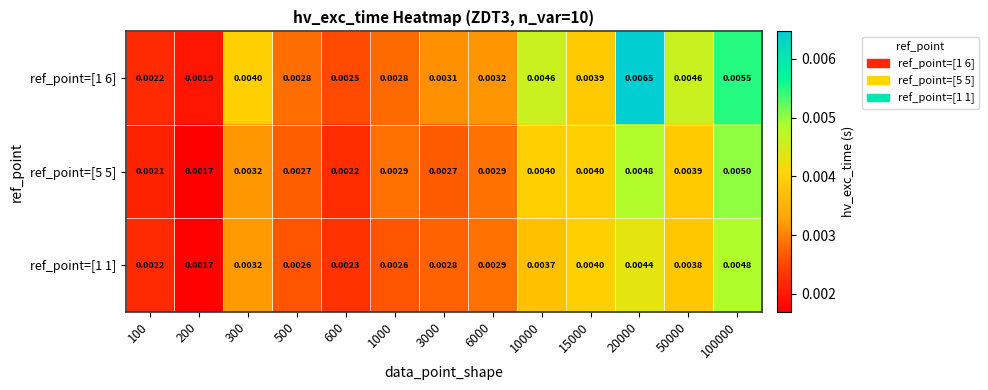

Is the value of ref_point=[1 6] at 100 greater than the value of ref_point=[5 5] at 1000?

No